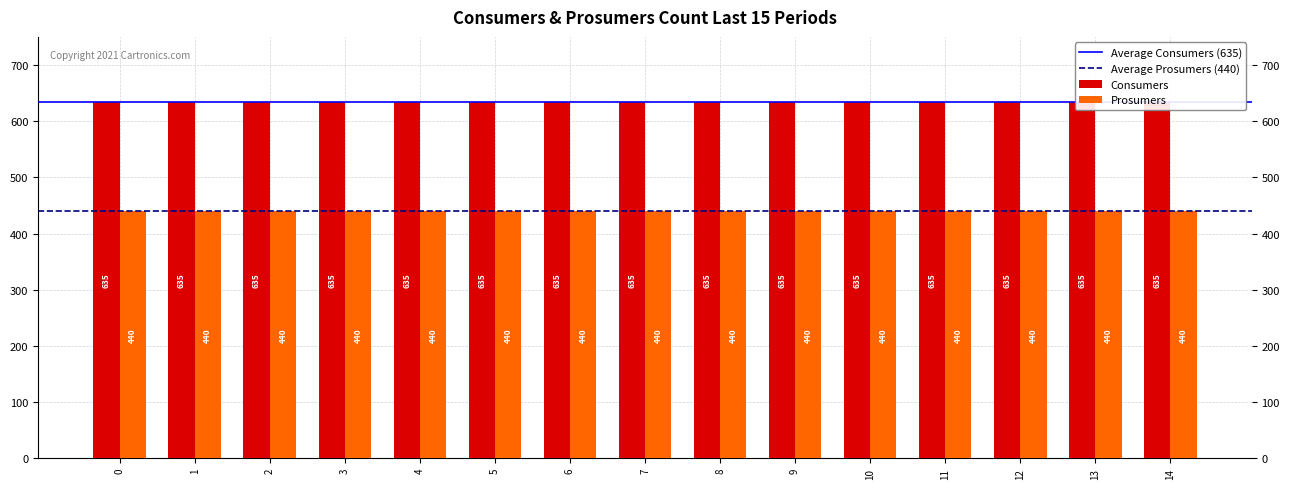

At how many categories does at least one series exceed 553?

15